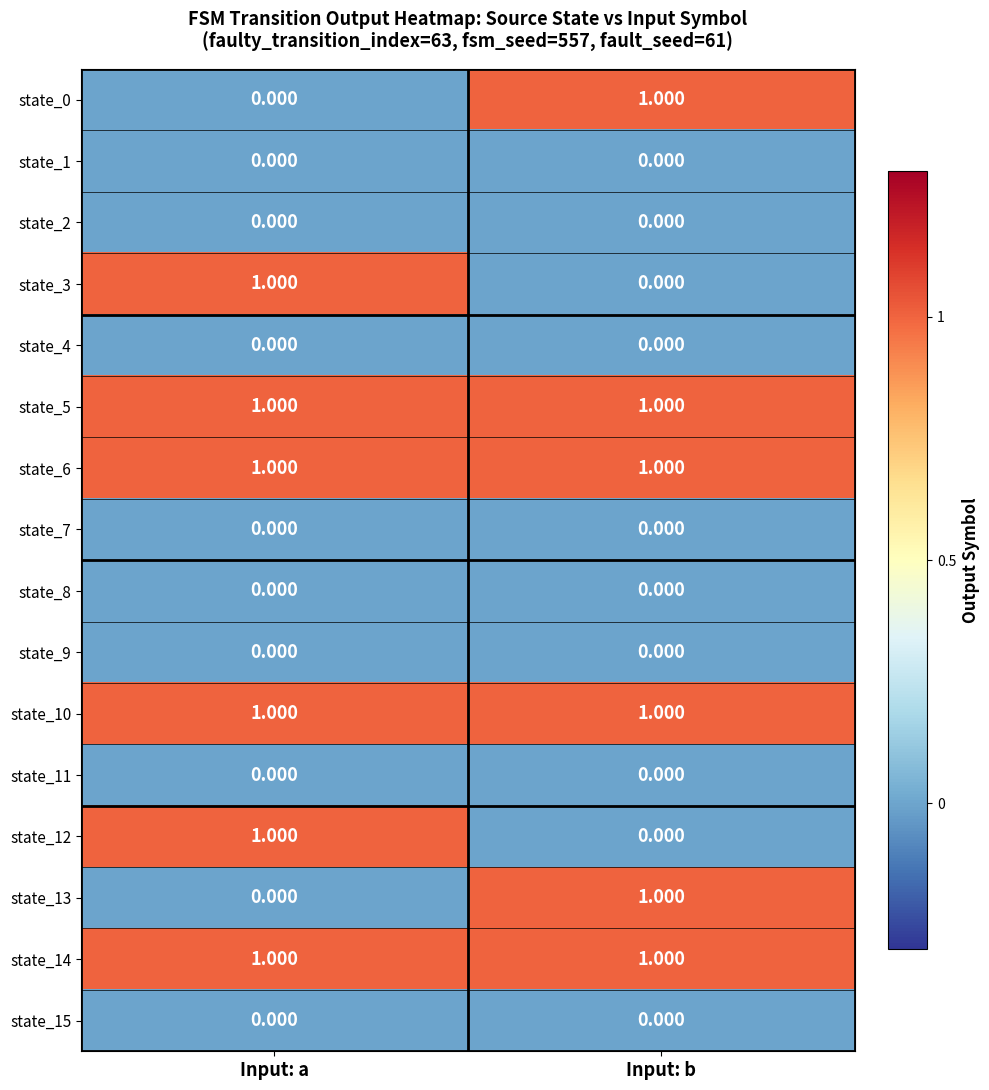

Which category has the lowest value in the state_0 series?

Input: a